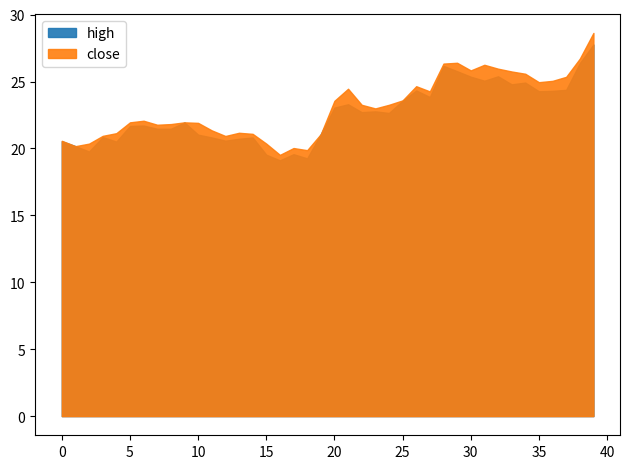

Which series has the widest spread of values?

close